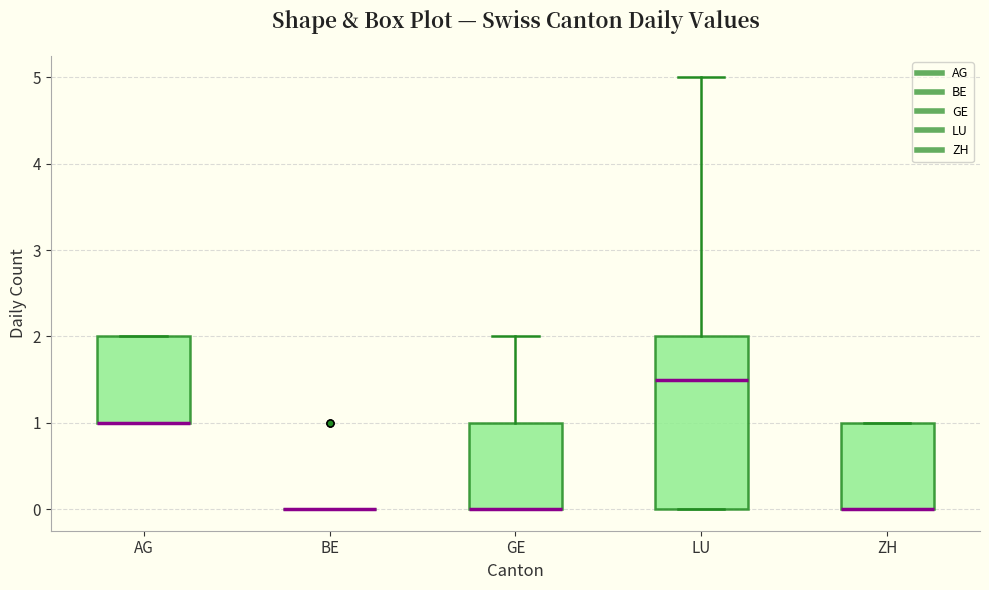

Where does the upper whisker of the box for GE end on the y-axis? The values are not printed on the chart, so give them approximately, as read against the axis.

2.0